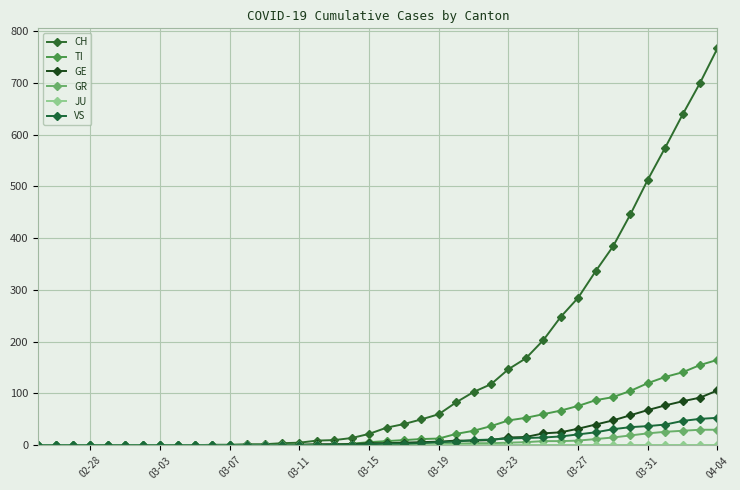

True or false: GR and CH cross at least once.

False